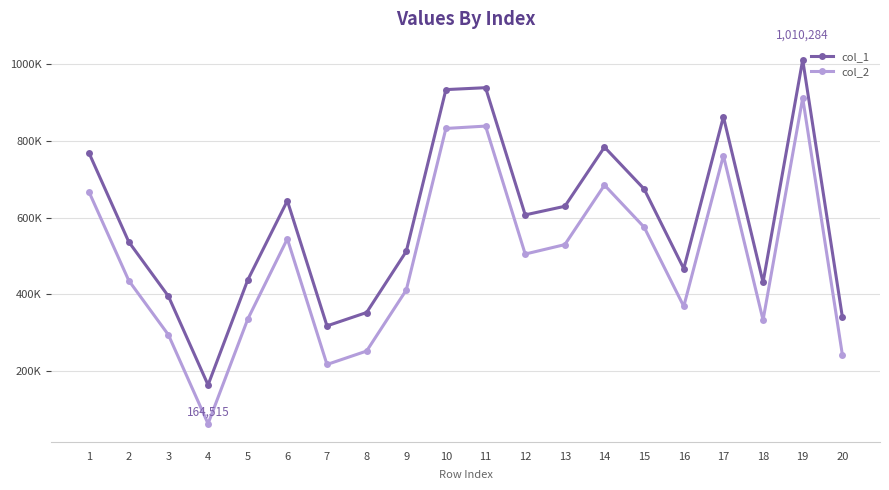

What is the difference between the col_2 values at 9 and 11?

426536